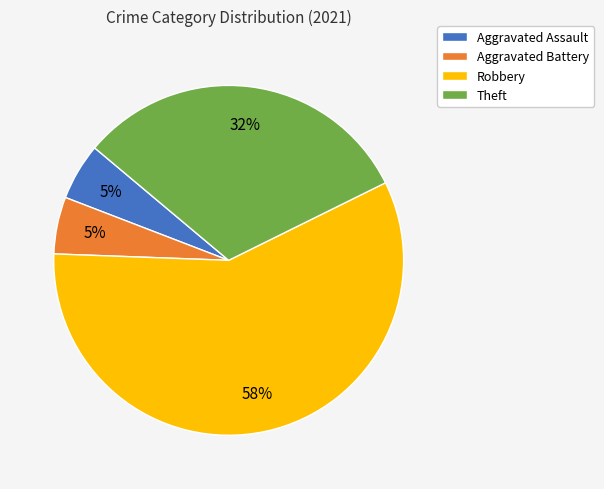

How many slices are in this pie chart?

4